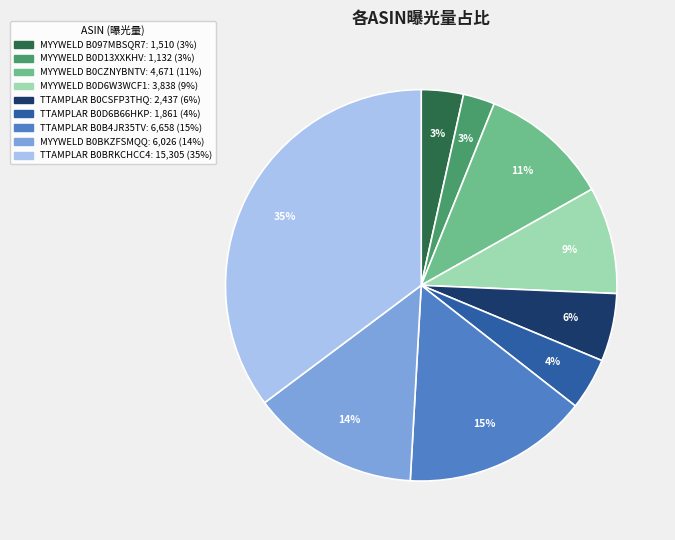

To the nearest percent, what is the average slice percentage?

11%